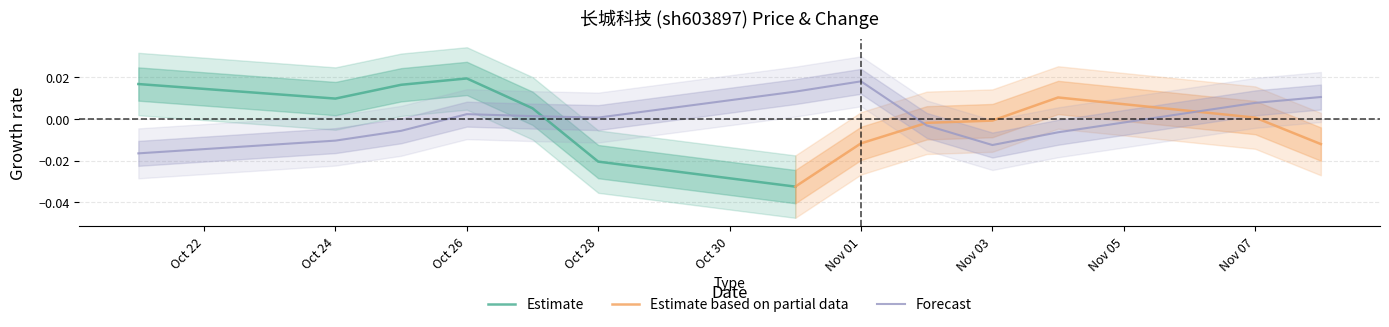

Is it true that Forecast equals 0.0 at Oct 28?

True